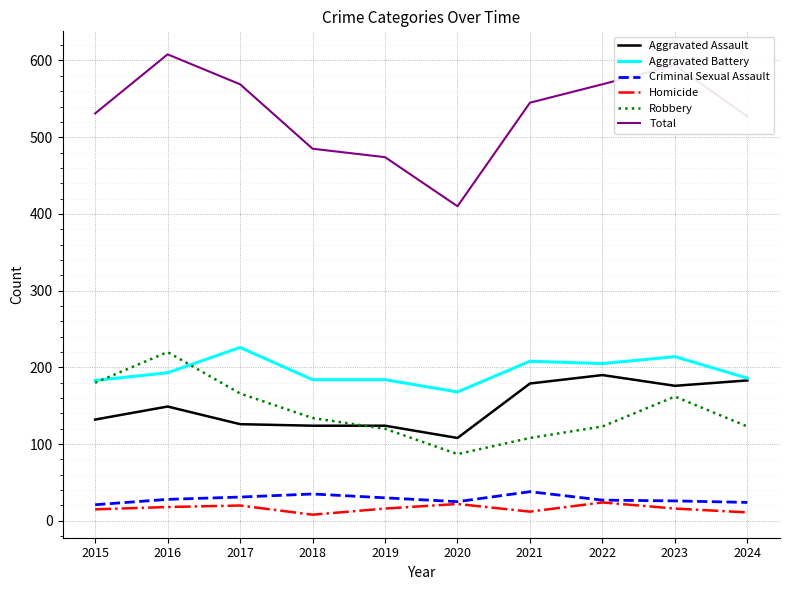

Which series has the largest range (max minus min)?

Total